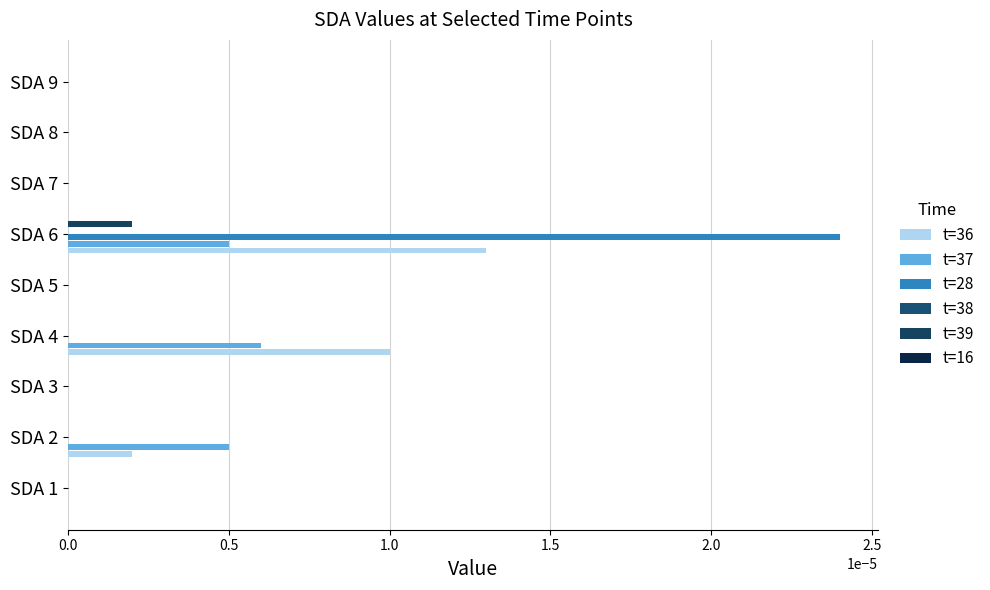

Count the number of data series in this chart.

5